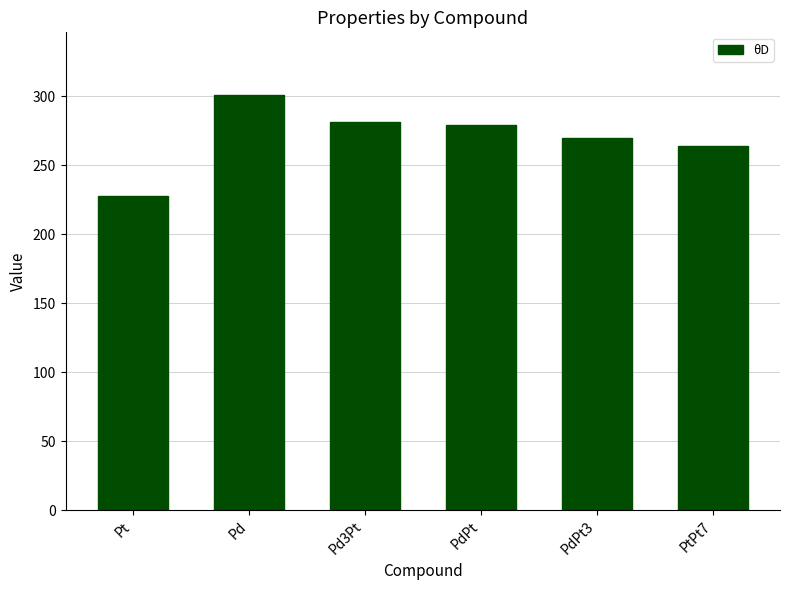

What position from the left is PtPt7?

6